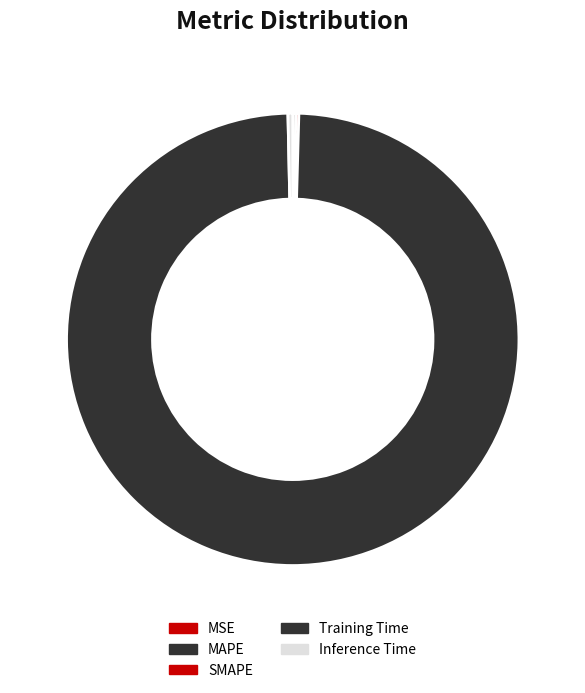

Which category has the biggest portion of the pie?

Training Time